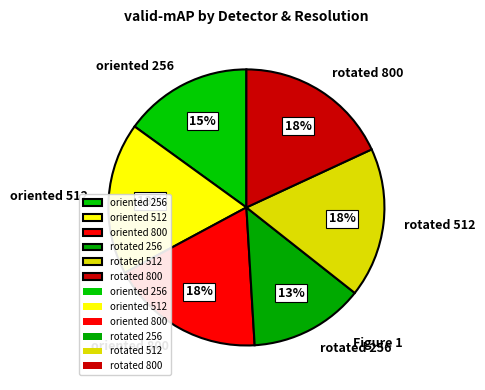

To the nearest percent, what percentage of the pie is oriented 800?

18%